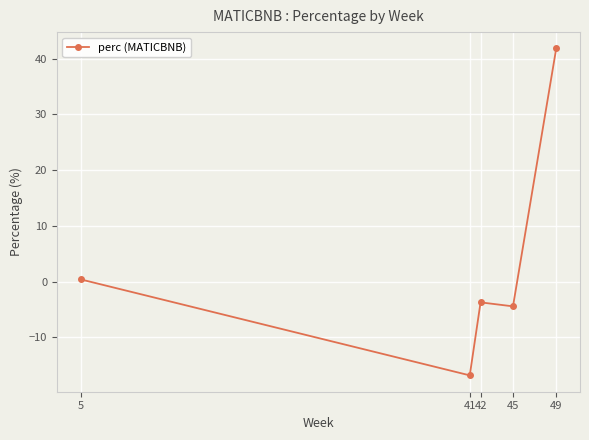

Where is the data nearest to the value 12?

5